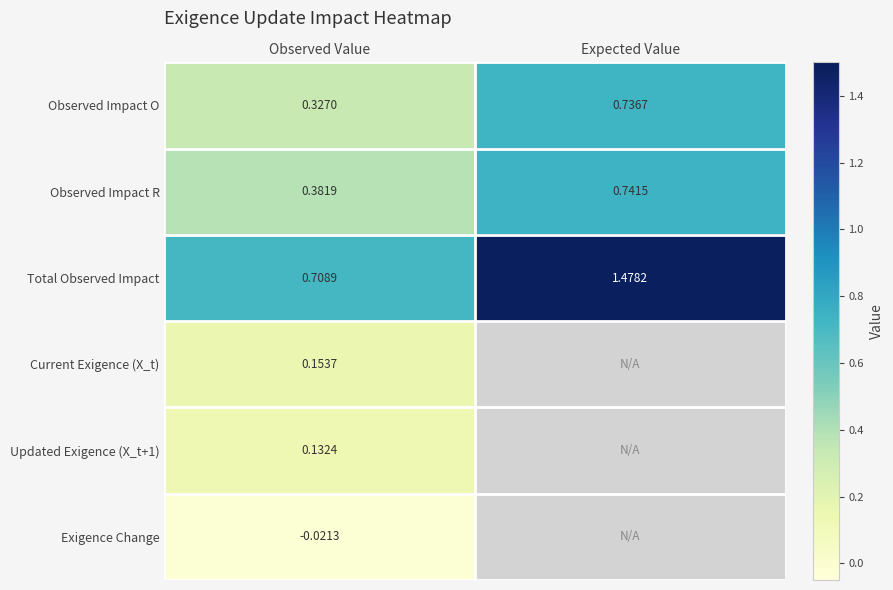

List the labels in order of Observed Impact O value, smallest first.

Observed Value, Expected Value